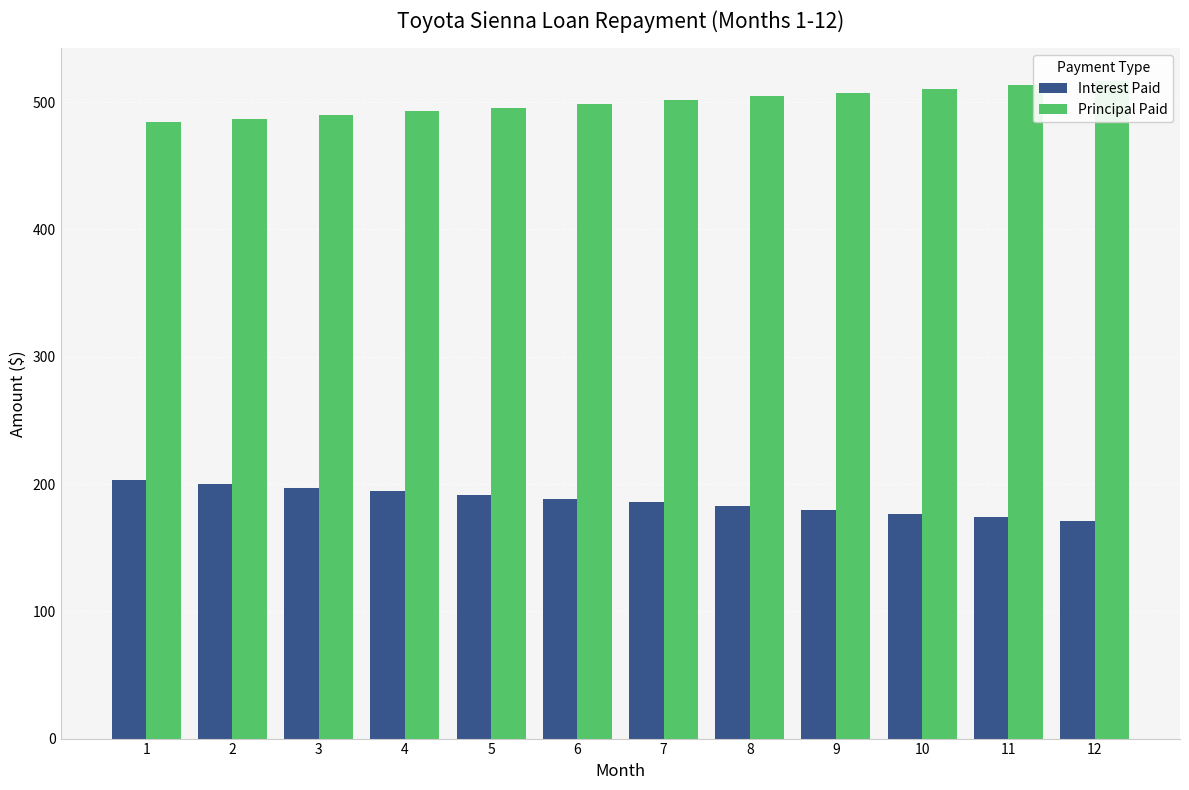

How many bars are there in each group?

2